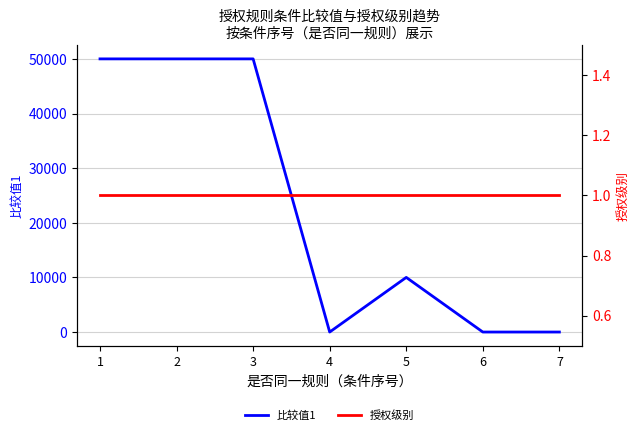

How many lines are shown in the chart?

2